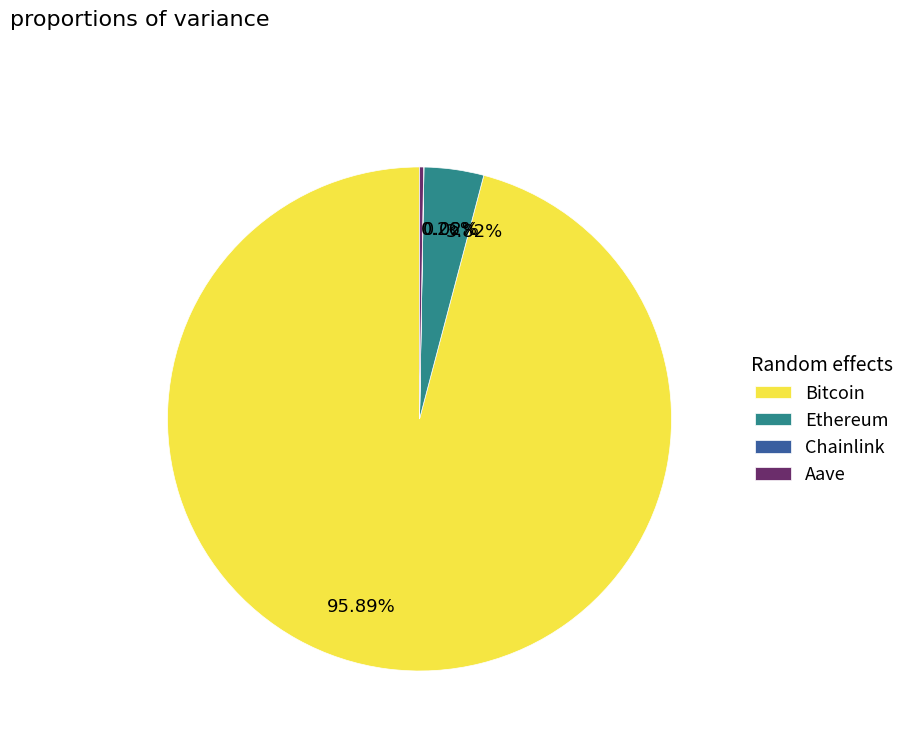

To the nearest percent, what is the average slice percentage?

25%